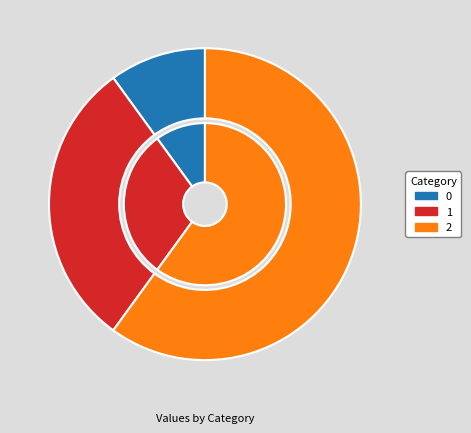

To the nearest percent, what percentage of the pie is 2?

60%